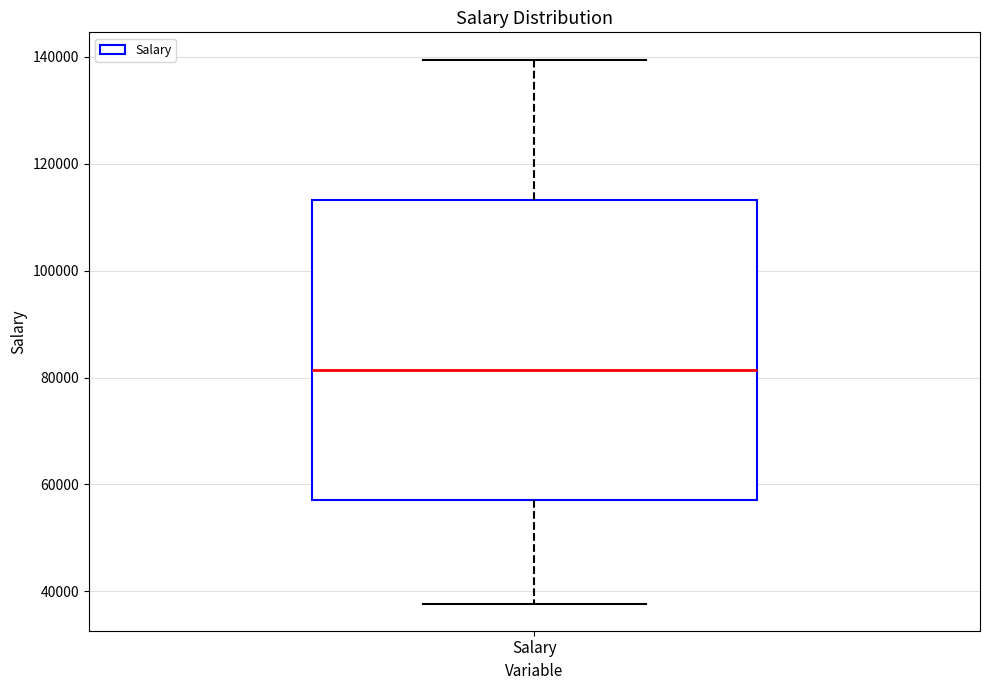

Read this box plot against the y-axis: the position of the median line, the range covered by the box, and the ends of both whiskers. The values are not printed on the chart, so give them approximately, as read against the axis.

median 82000, box 58000 to 114000, whiskers 38000 to 140000